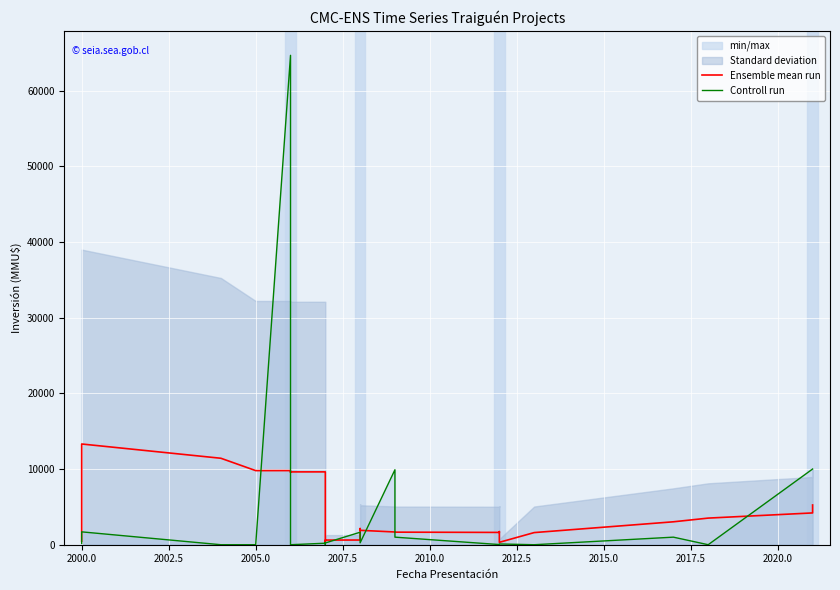

The value of Ensemble mean run at 2002.5 is 3923.4. True or false?

False